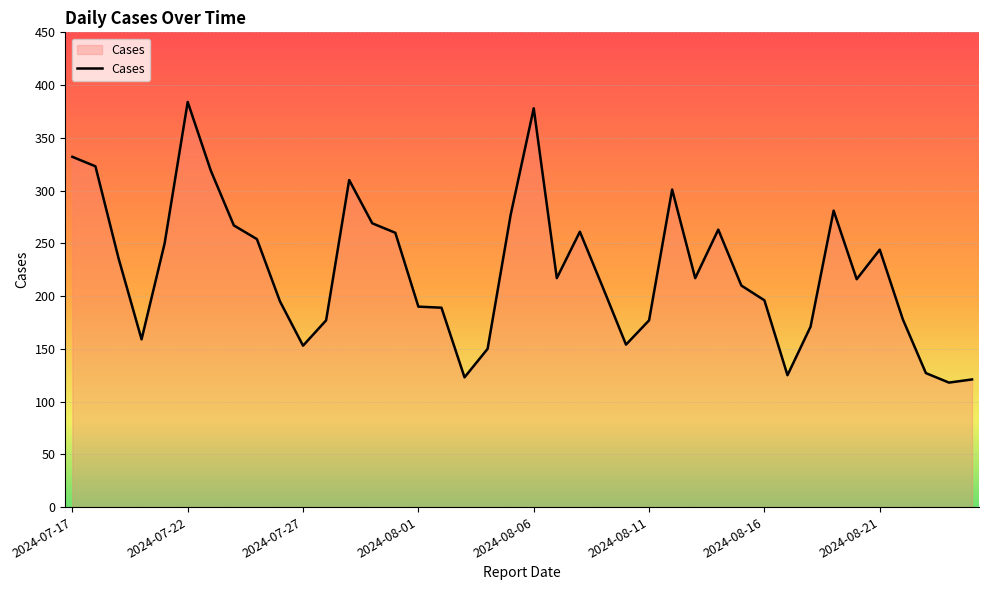

What is the maximum value shown in the chart?

384